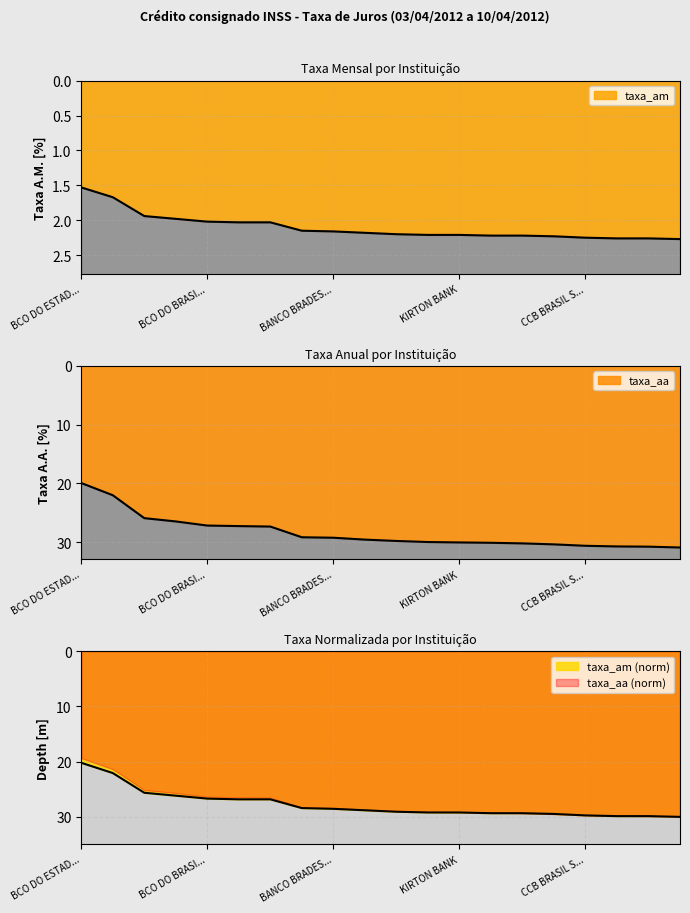

The value of taxa_aa at CAIXA ECONOMICA FEDERAL is 26.5. True or false?

True